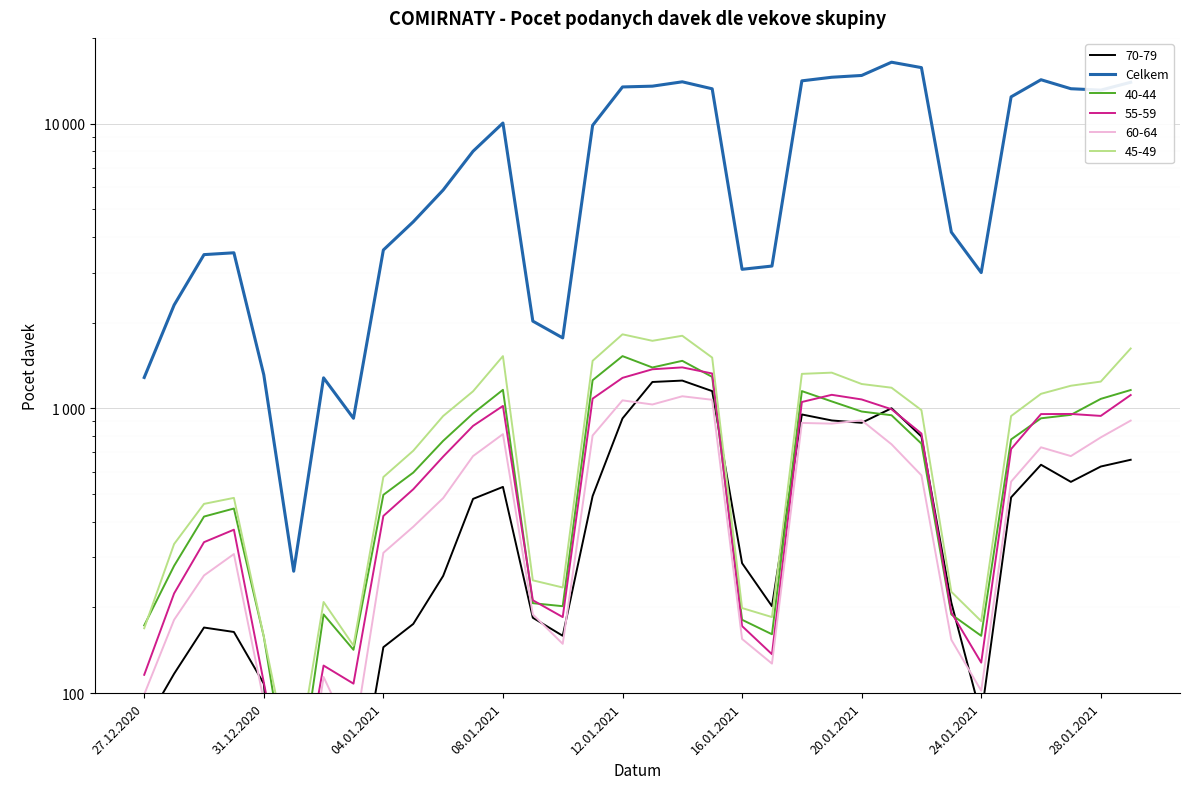

What is the value of the 28th point from the left?

4159